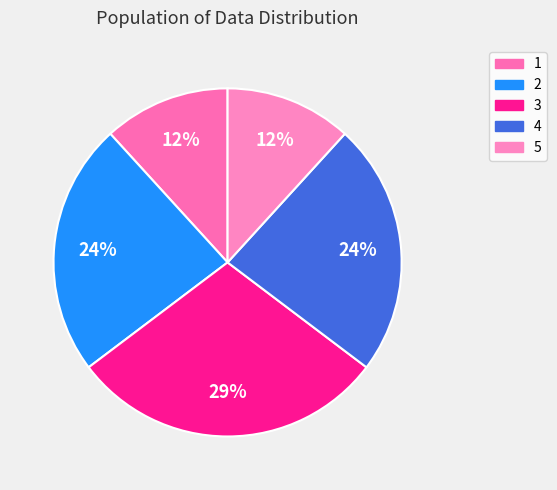

Count the number of slices in the pie.

5